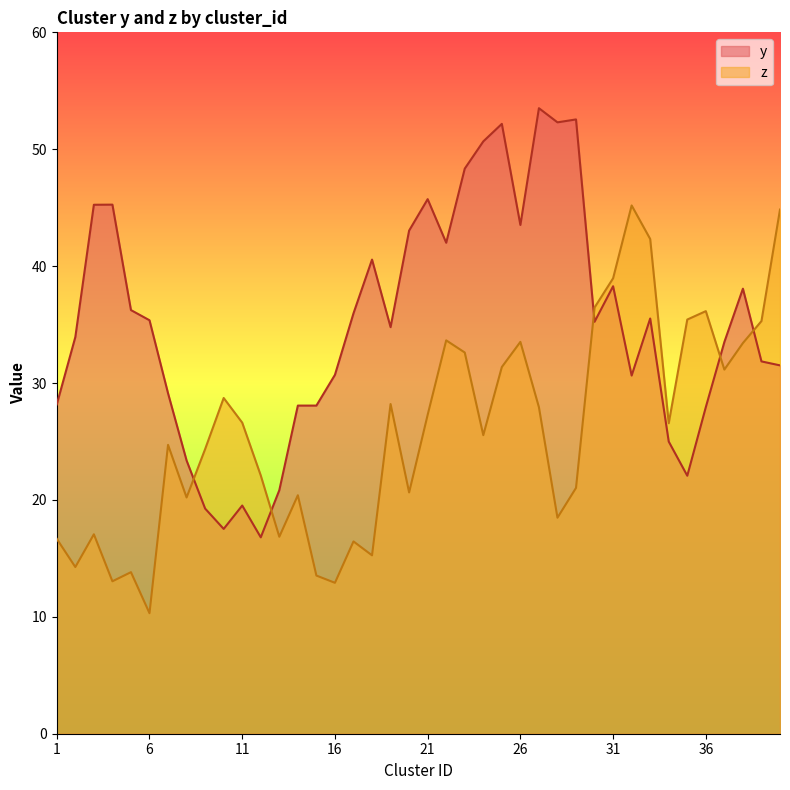

How many lines are shown in the chart?

2